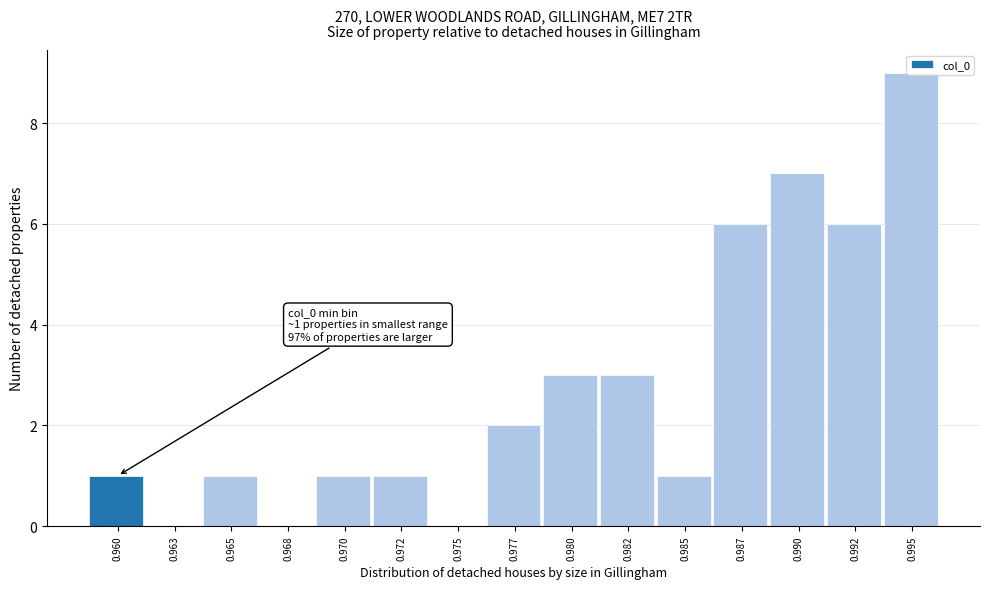

What is the sum of all values?

41